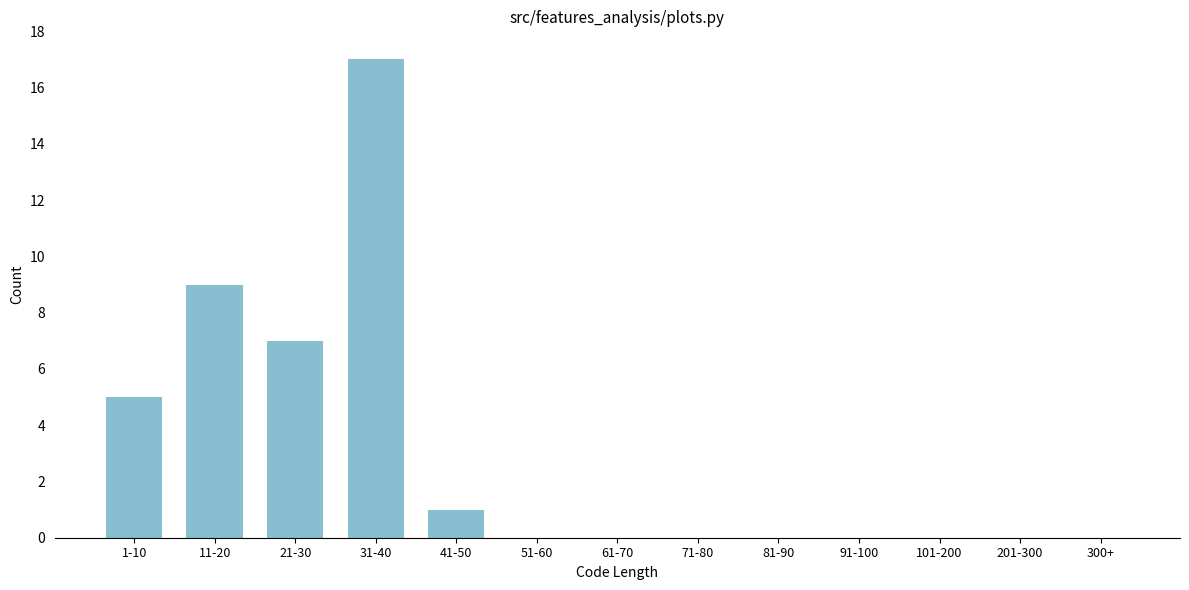

Reading left to right, transcribe all the data shown in this chart.

1-10=5	11-20=9	21-30=7	31-40=17	41-50=1	51-60=0	61-70=0	71-80=0	81-90=0	91-100=0	101-200=0	201-300=0	300+=0